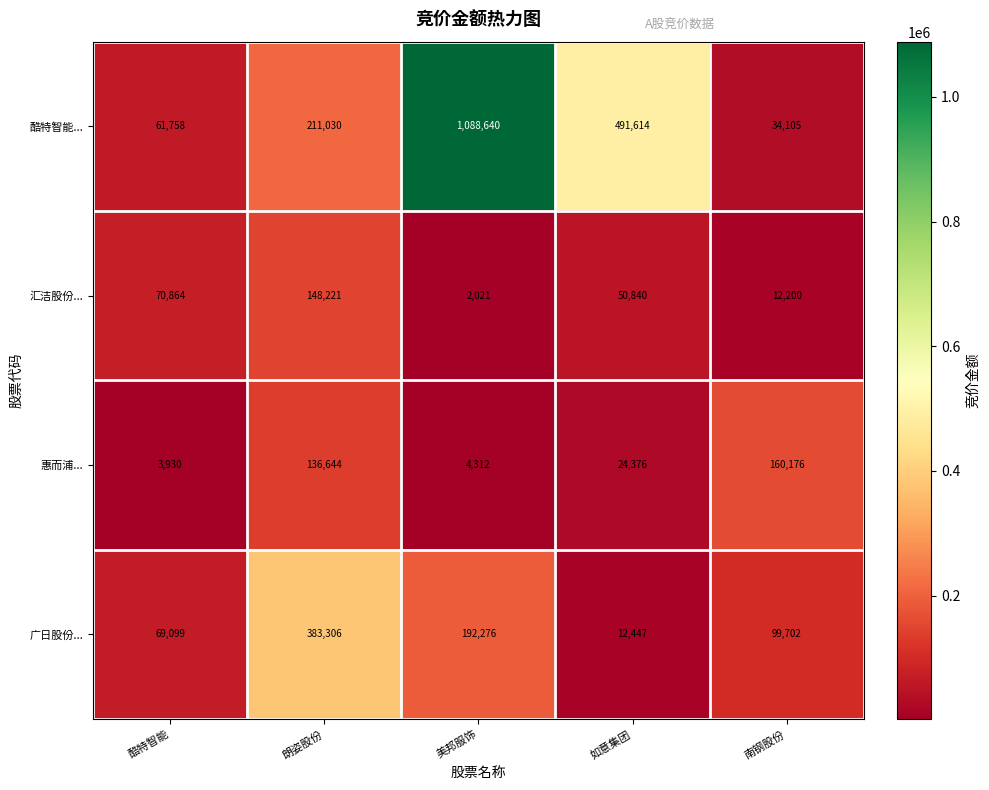

What value does the 汇洁股份... series have at 南钢股份?

12200